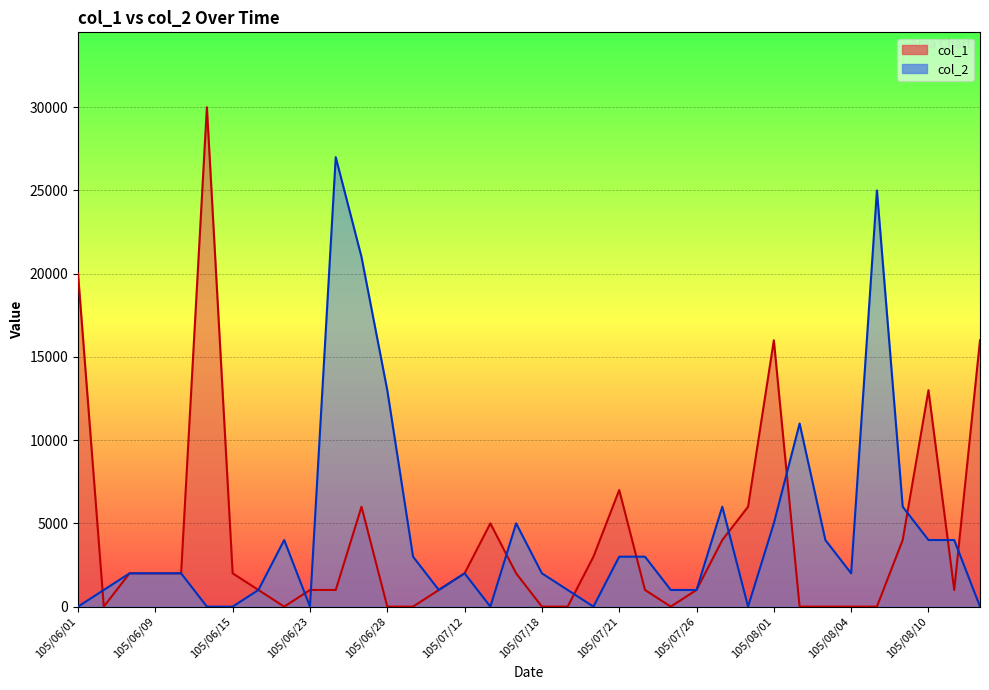

Reading left to right, transcribe all the data shown in this chart.

col_1: 20000	0	2000	2000	2000	30000	2000	1000	0	1000	1000	6000	0	0	1000	2000	5000	2000	0	0	3000	7000	1000	0	1000	4000	6000	16000	0	0	0	0	4000	13000	1000	16000
col_2: 0	1000	2000	2000	2000	0	0	1000	4000	0	27000	21000	13000	3000	1000	2000	0	5000	2000	1000	0	3000	3000	1000	1000	6000	0	5000	11000	4000	2000	25000	6000	4000	4000	0